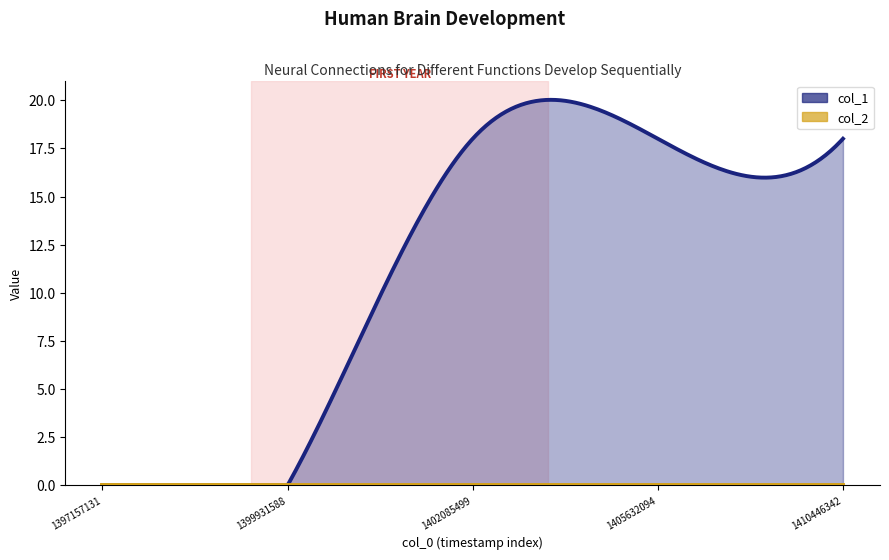

How many values in the col_1 series are below 18?

2